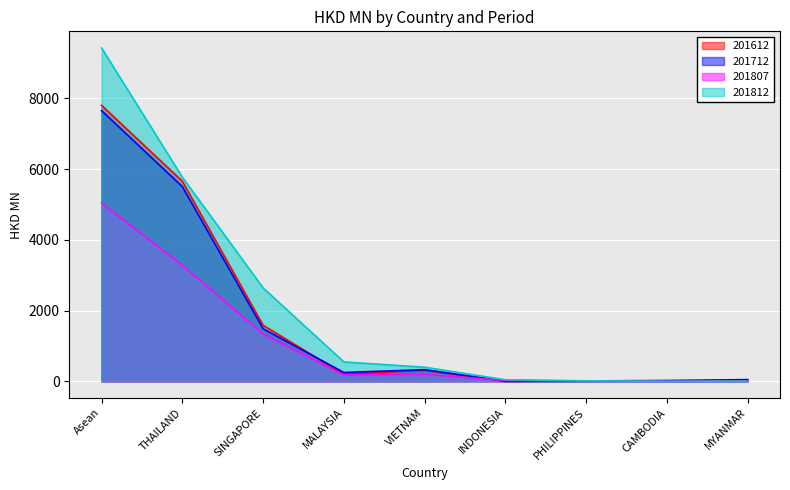

At which label does 201712 first exceed 249?

Asean